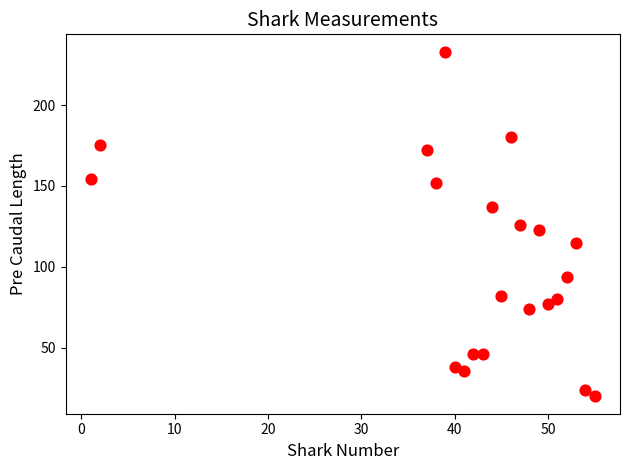

What is the range of X values (max minus min)?

54.0